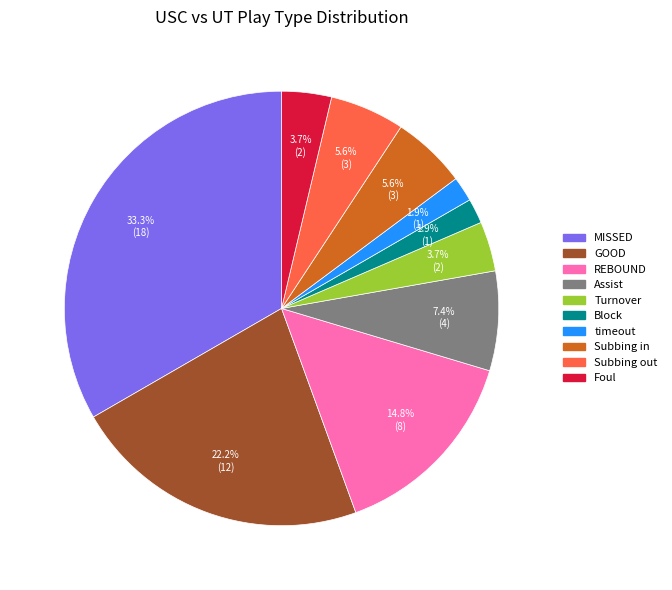

Does REBOUND represent more than half of the total?

No